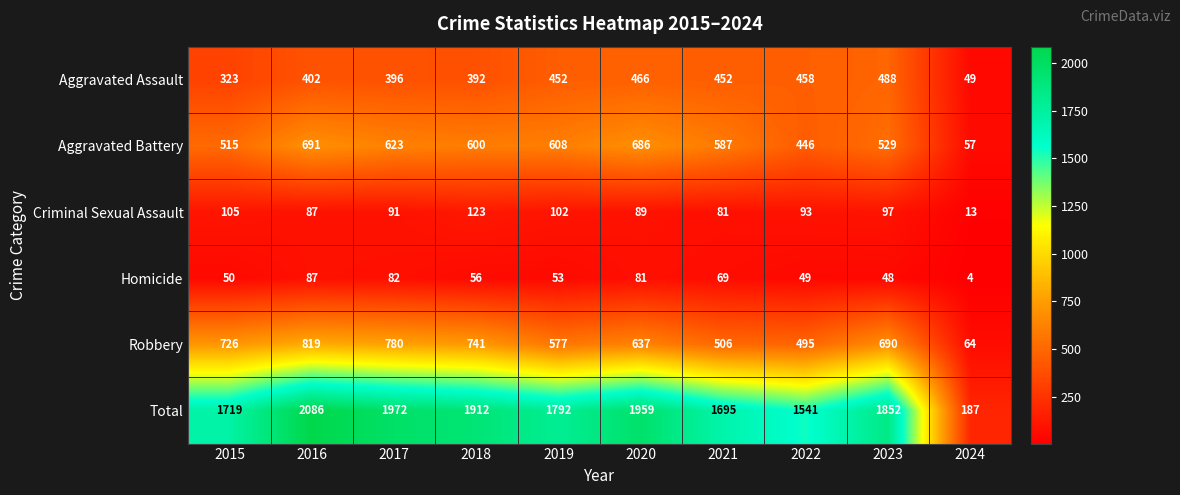

Where does the Total series first go above 1852?

2016